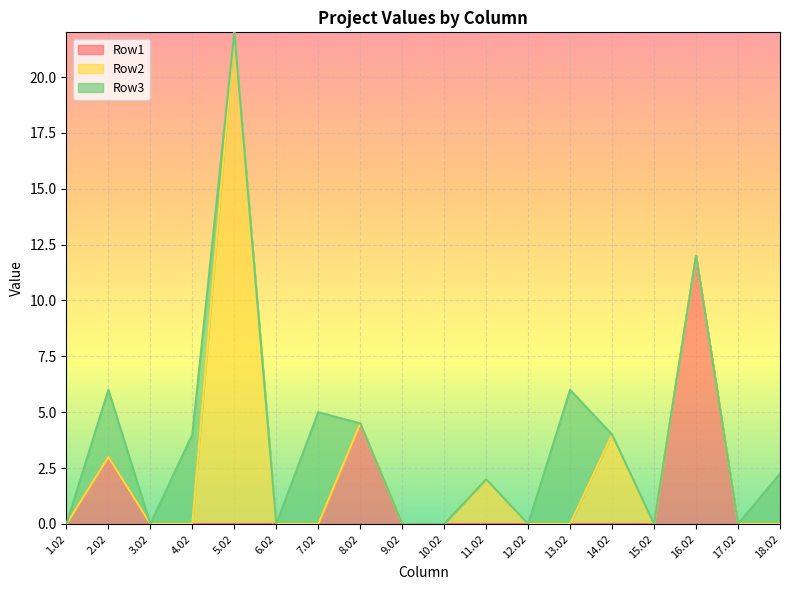

Reading left to right, what are all the values shown in this chart?

Row1: 0.0	3.0	0.0	0.0	0.0	0.0	0.0	4.5	0.0	0.0	0.0	0.0	0.0	0.0	0.0	12.0	0.0	0.0
Row2: 0.0	0.0	0.0	0.0	22.0	0.0	0.0	0.0	0.0	0.0	2.0	0.0	0.0	4.0	0.0	0.0	0.0	0.0
Row3: 0.0	3.0	0.0	4.0	0.0	0.0	5.0	0.0	0.0	0.0	0.0	0.0	6.0	0.0	0.0	0.0	0.0	2.2